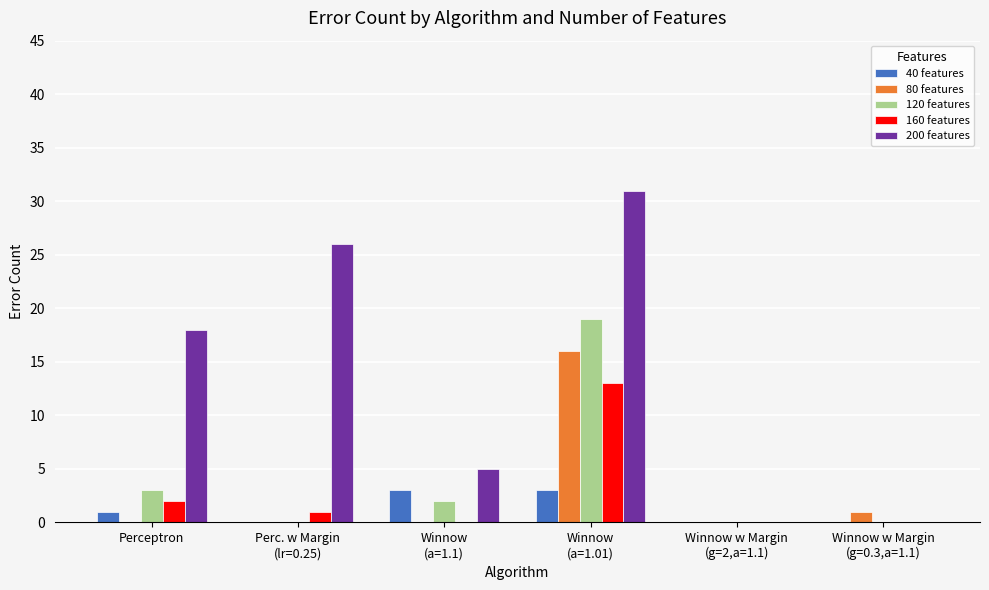

Which series has the largest total across all categories?

200 features